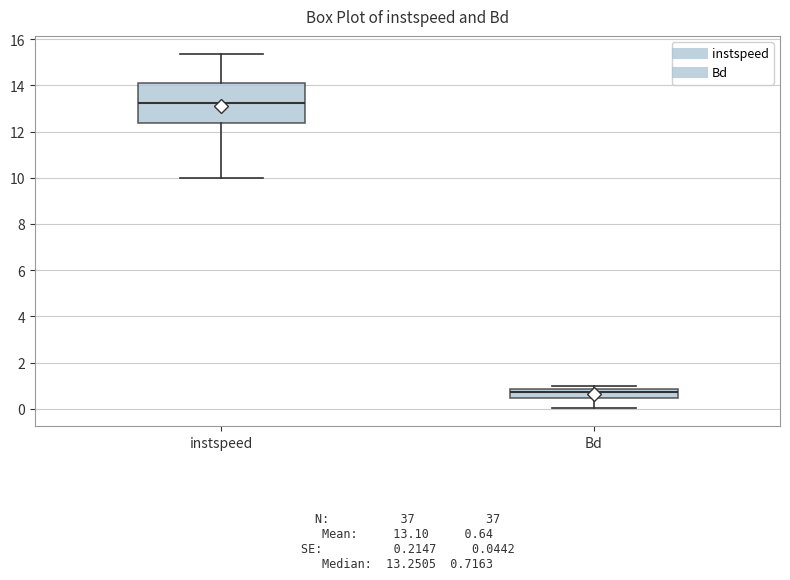

Which box's median line is the highest?

instspeed